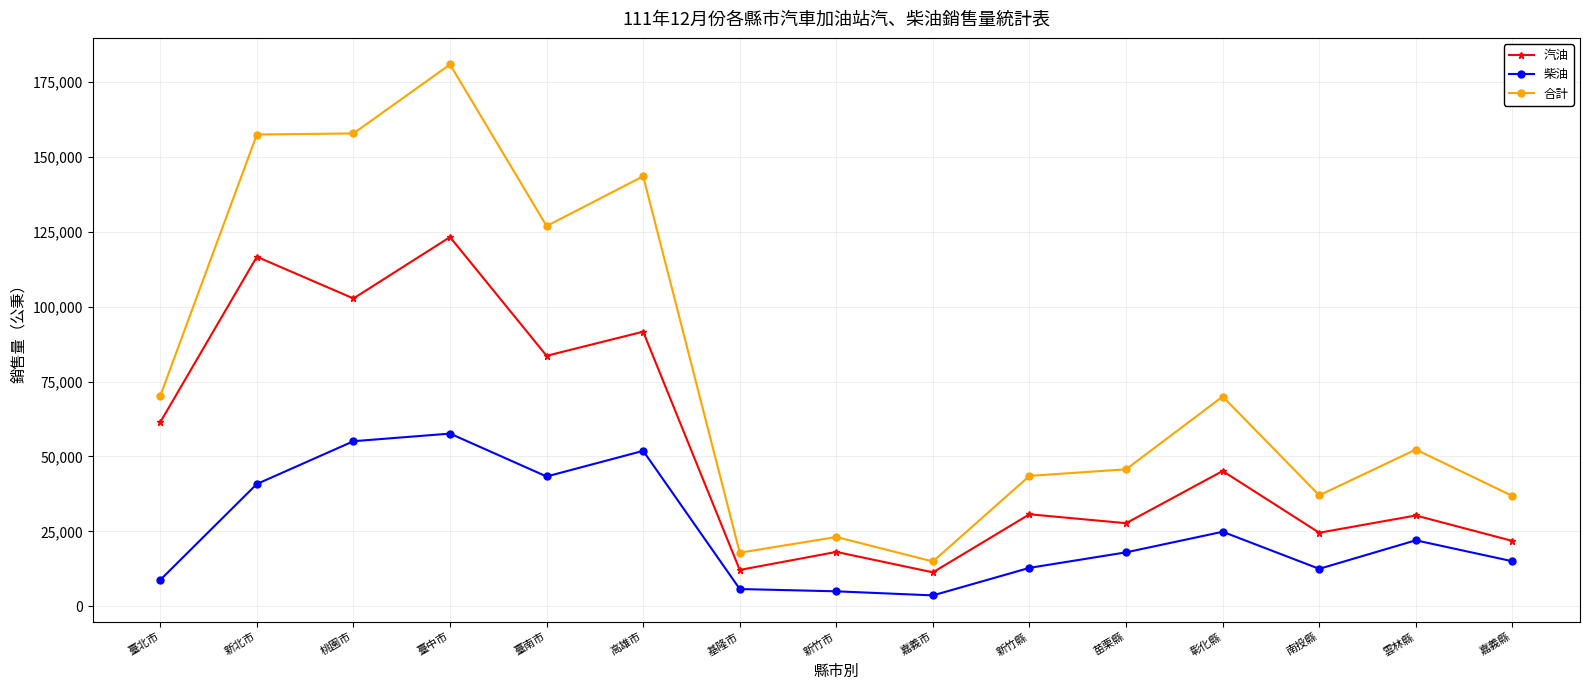

What is the difference between the highest and lowest values at 臺北市?

61417